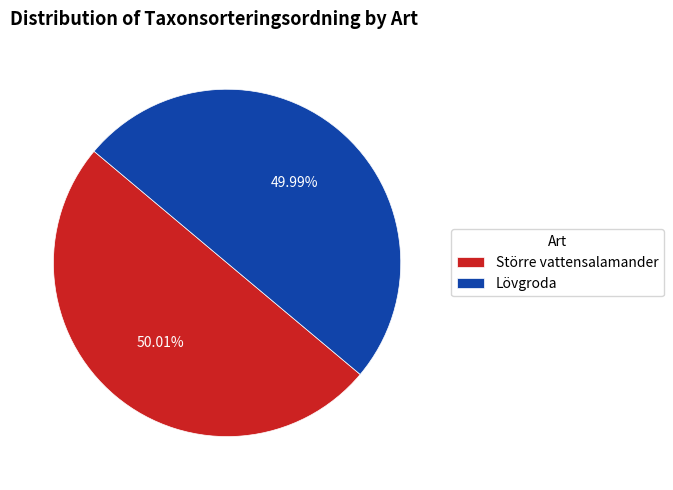

What is the ratio of the value at Större vattensalamander to the value at Lövgroda?

1.0